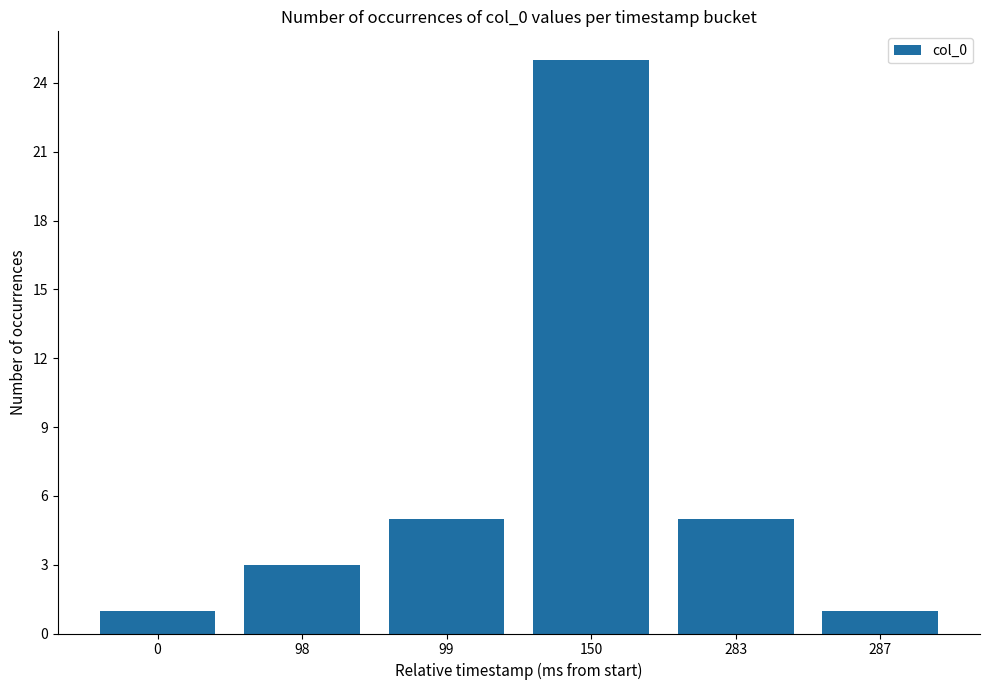

What is the maximum value shown in the chart?

25